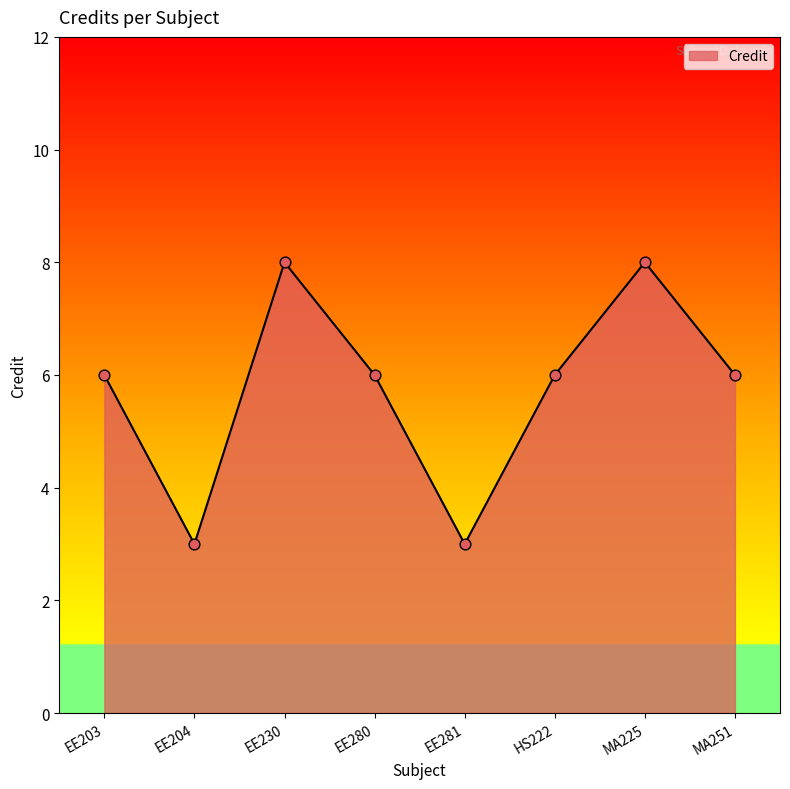

What is the change in value from EE230 to EE281?

-5